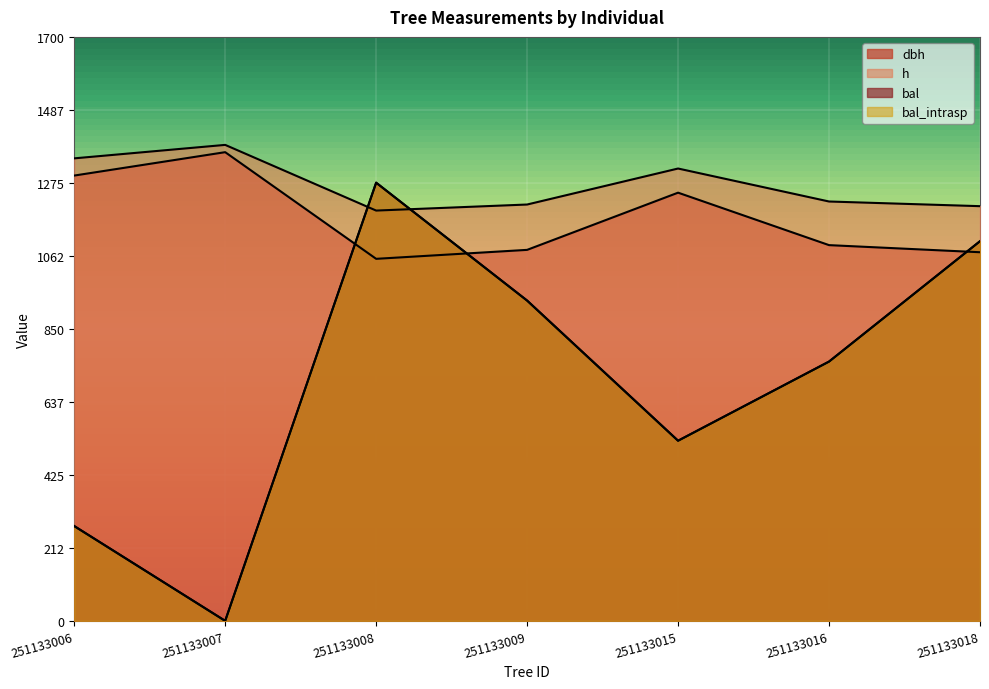

At which category does the chart reach its peak across all series?

251133007